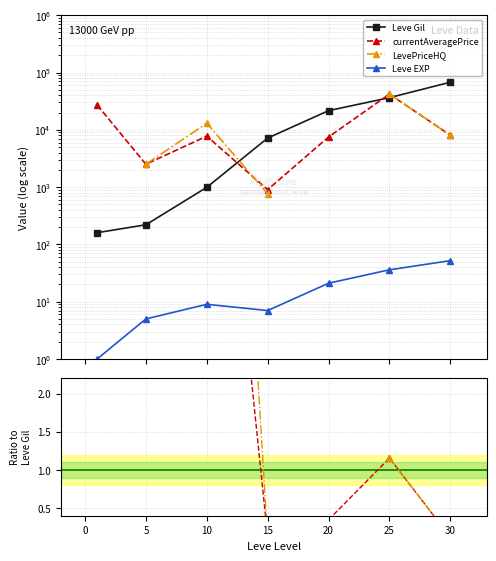

True or false: Leve EXP and currentAveragePrice cross at least once.

False